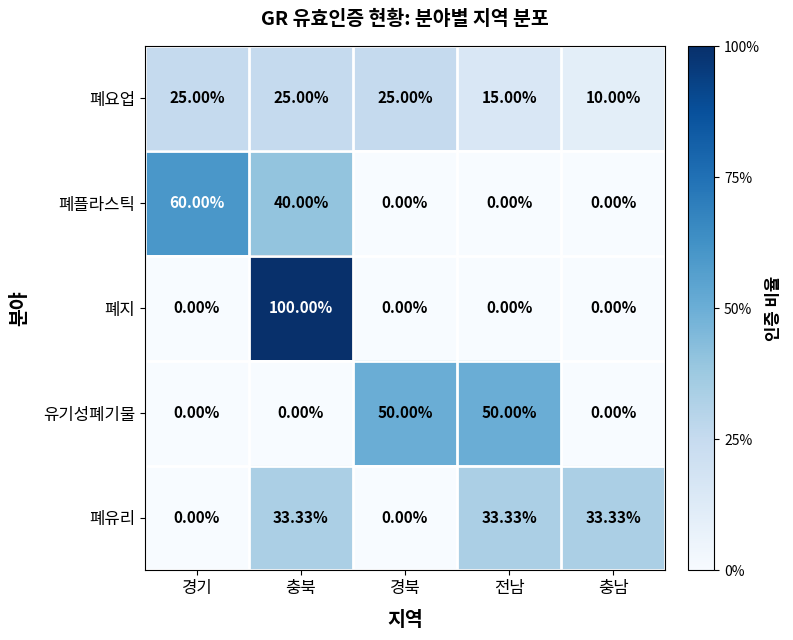

At which label does 폐플라스틱 reach its peak?

경기